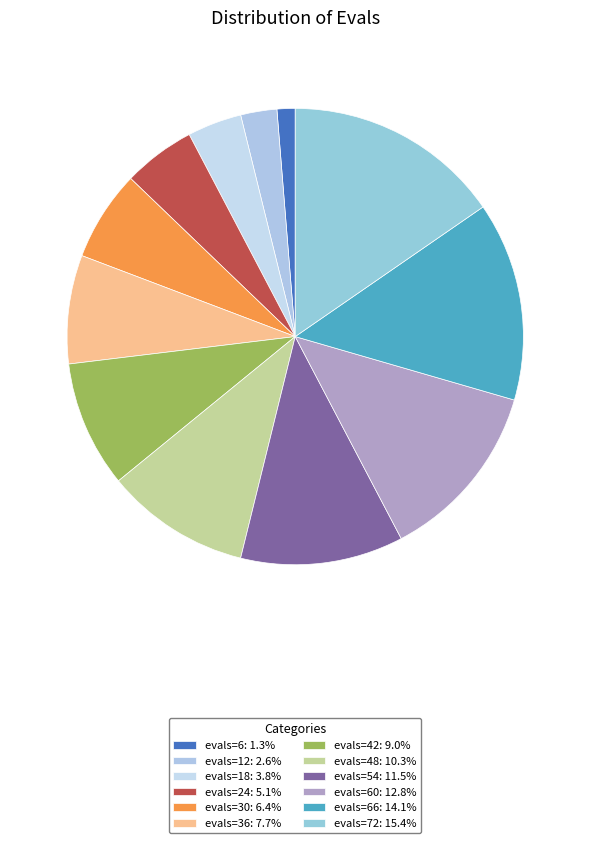

Which category has the smallest portion of the pie?

evals=6